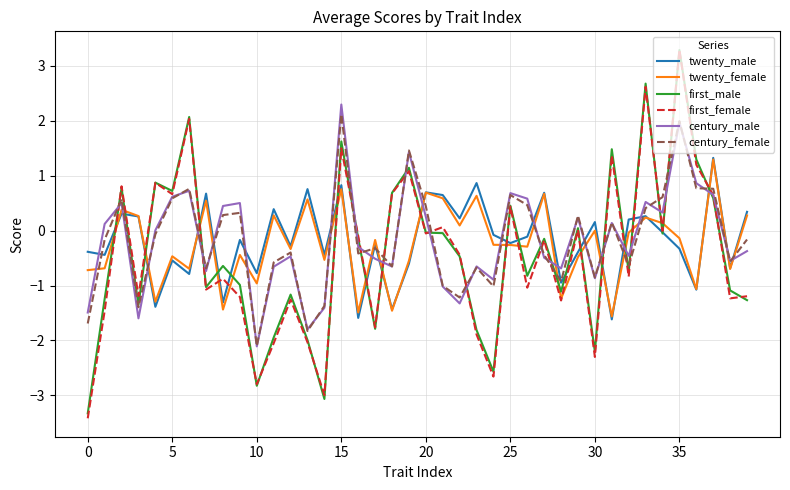

Which series has the largest range (max minus min)?

first_female